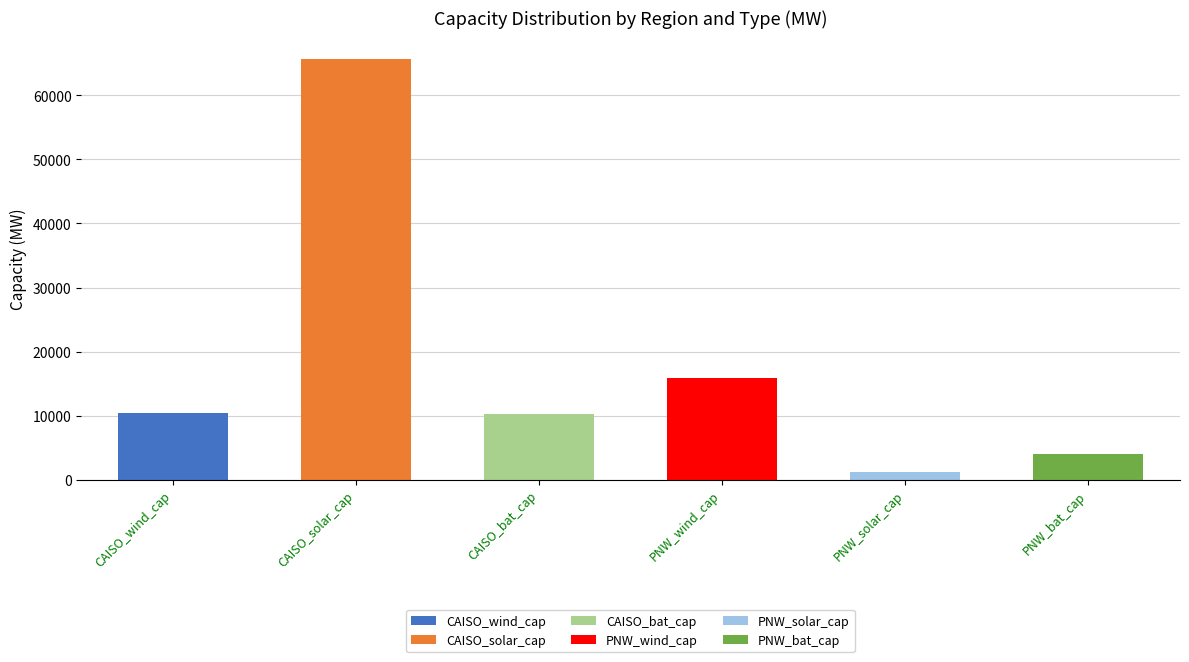

What is the change in value from CAISO_wind_cap to PNW_wind_cap?

+5461.0